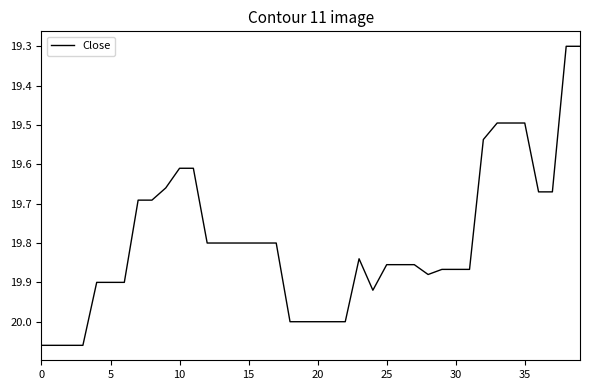

What is the smallest value displayed?

19.3